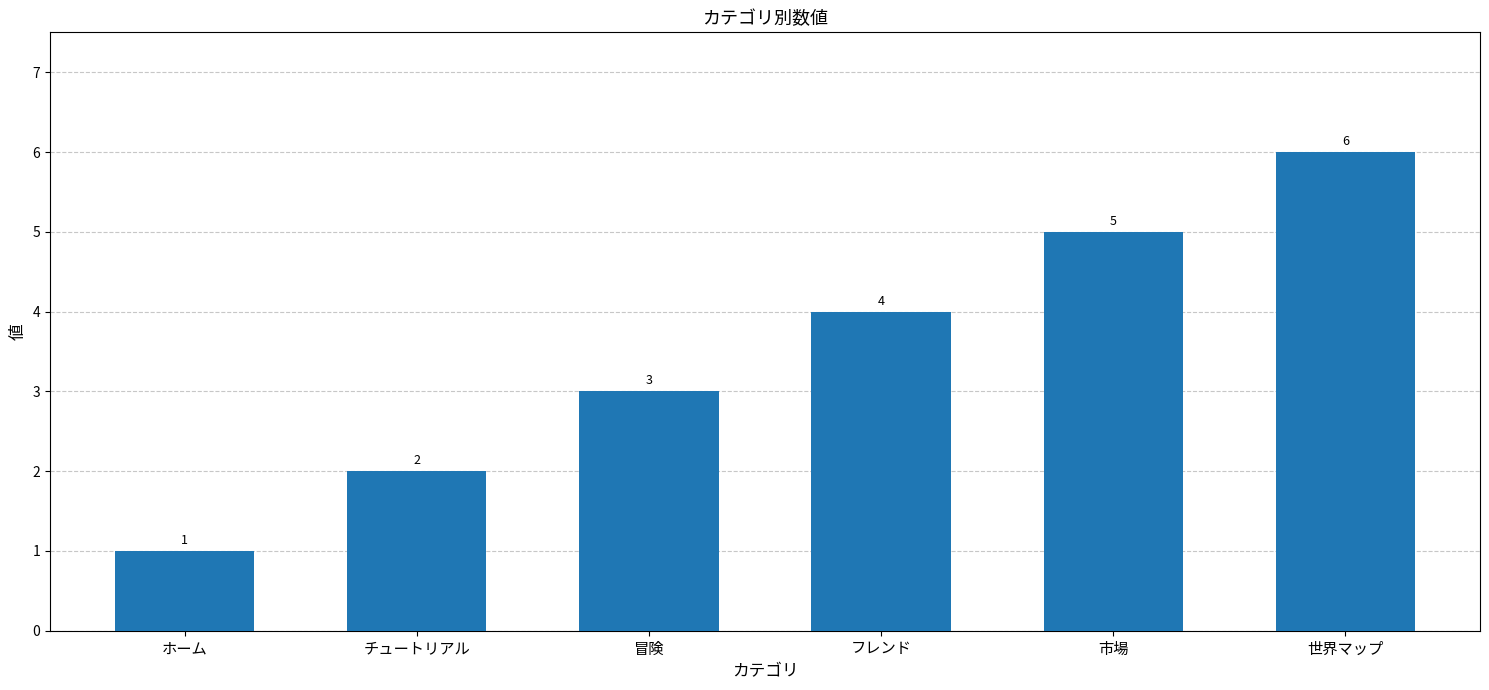

List the labels in order of value, largest first.

世界マップ, 市場, フレンド, 冒険, チュートリアル, ホーム